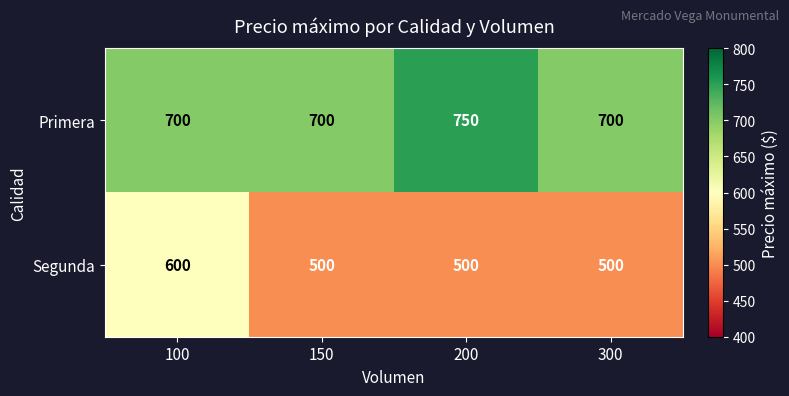

Rank the series at 150 from lowest to highest value.

Segunda, Primera